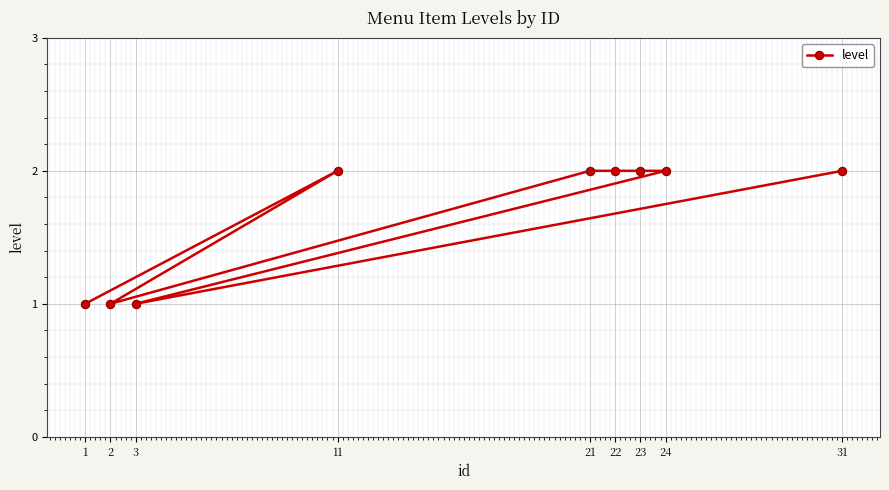

What is the difference between the maximum and second lowest values?

1